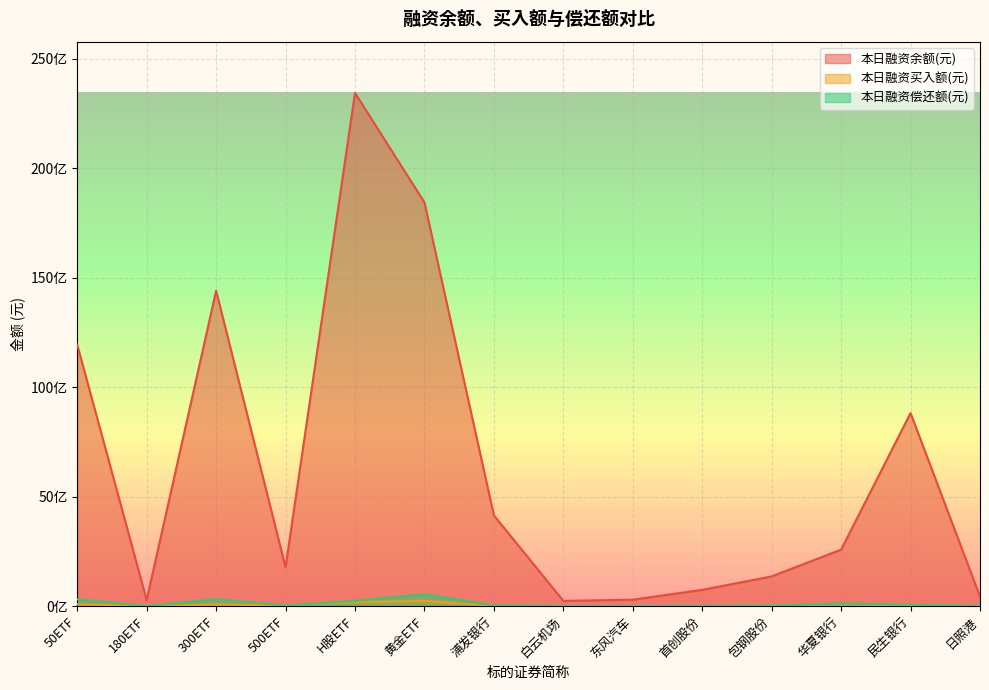

What is the value of the 本日融资买入额(元) point at the 13th from the left?

32548568